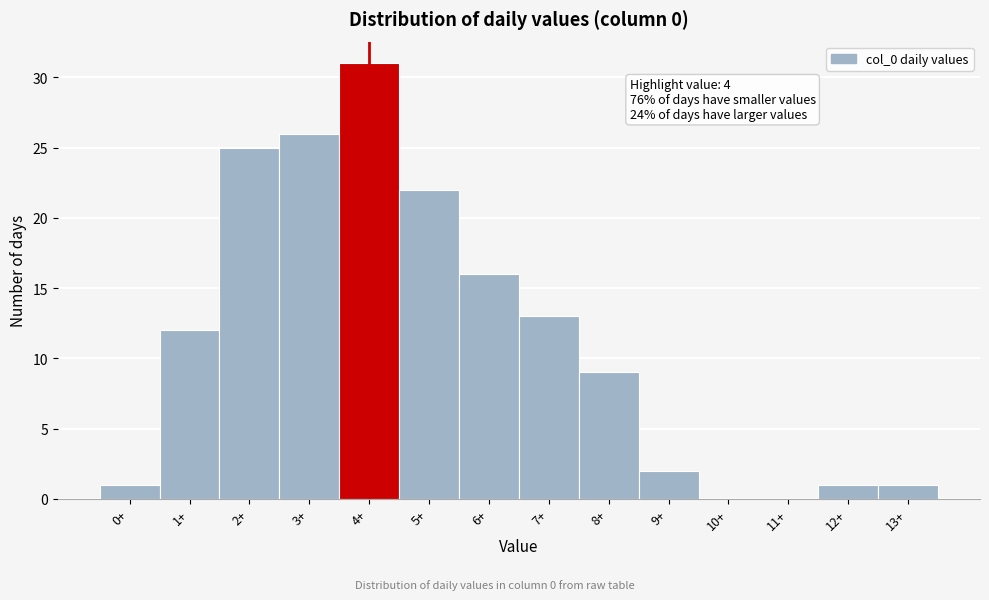

Reading left to right, extract all data points from this chart.

0+=1	1+=12	2+=25	3+=26	4+=31	5+=22	6+=16	7+=13	8+=9	9+=2	10+=0	11+=0	12+=1	13+=1